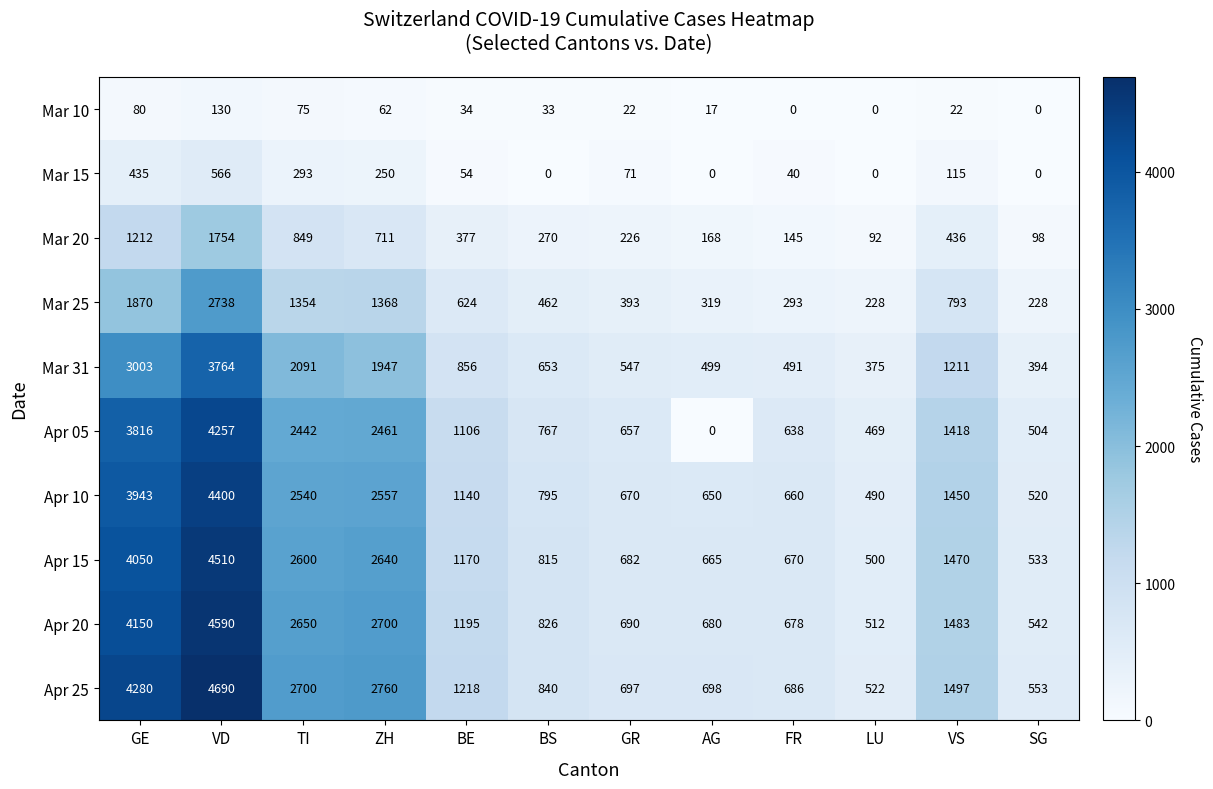

At which label is Mar 10 closest to 65?

ZH